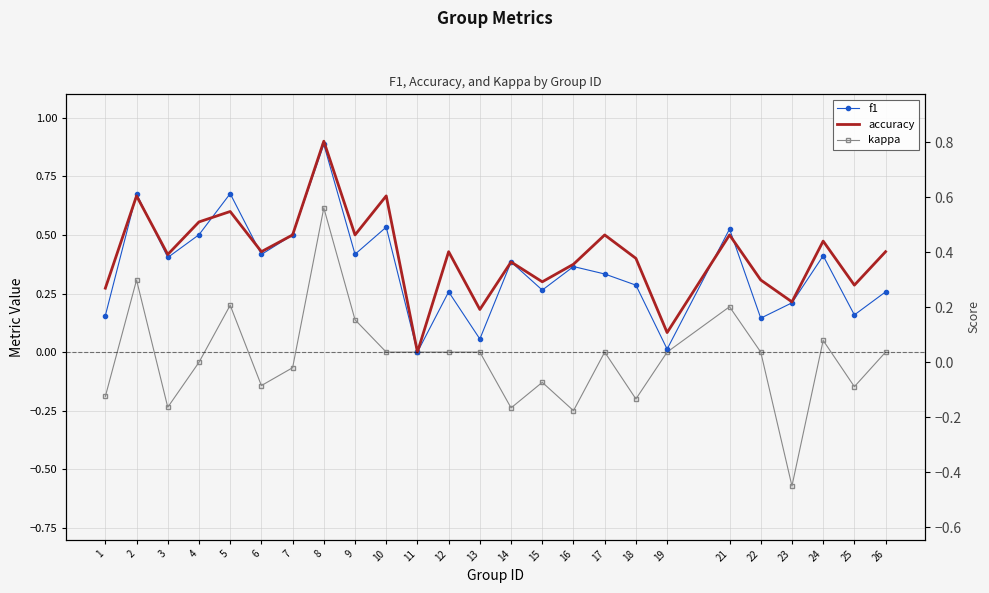

Which category has the highest value in the accuracy series?

8